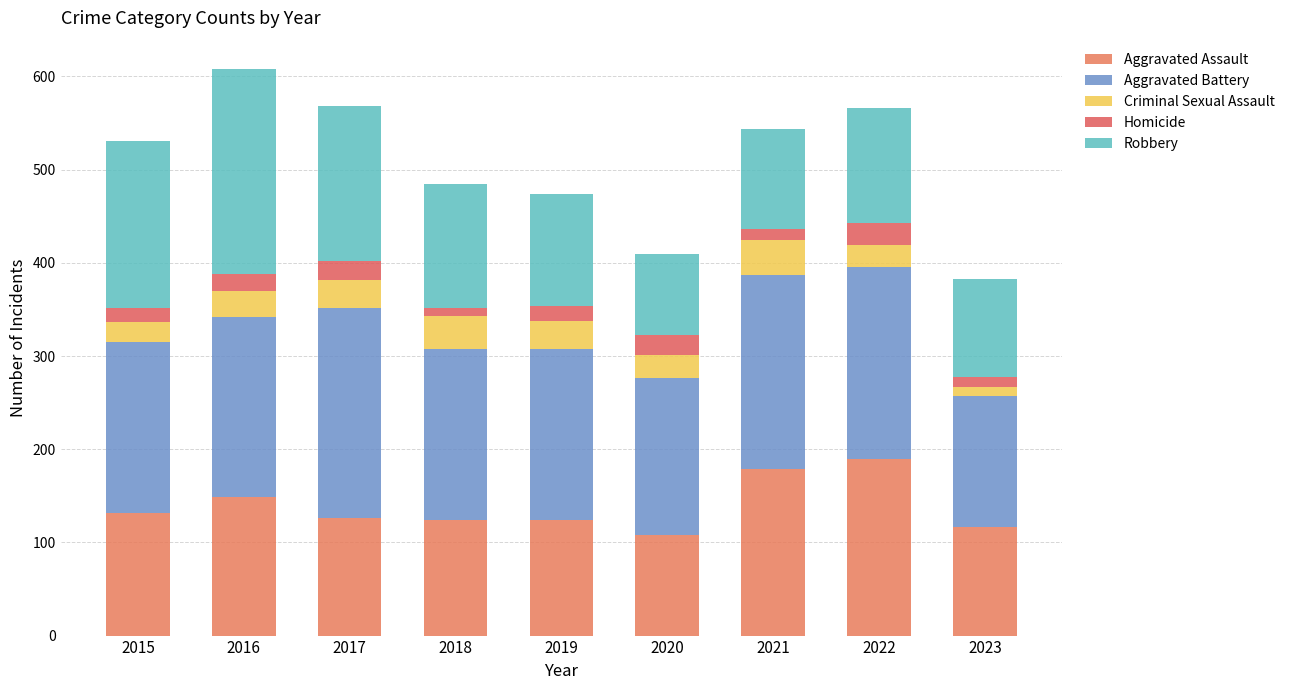

Are the bars horizontal?

No